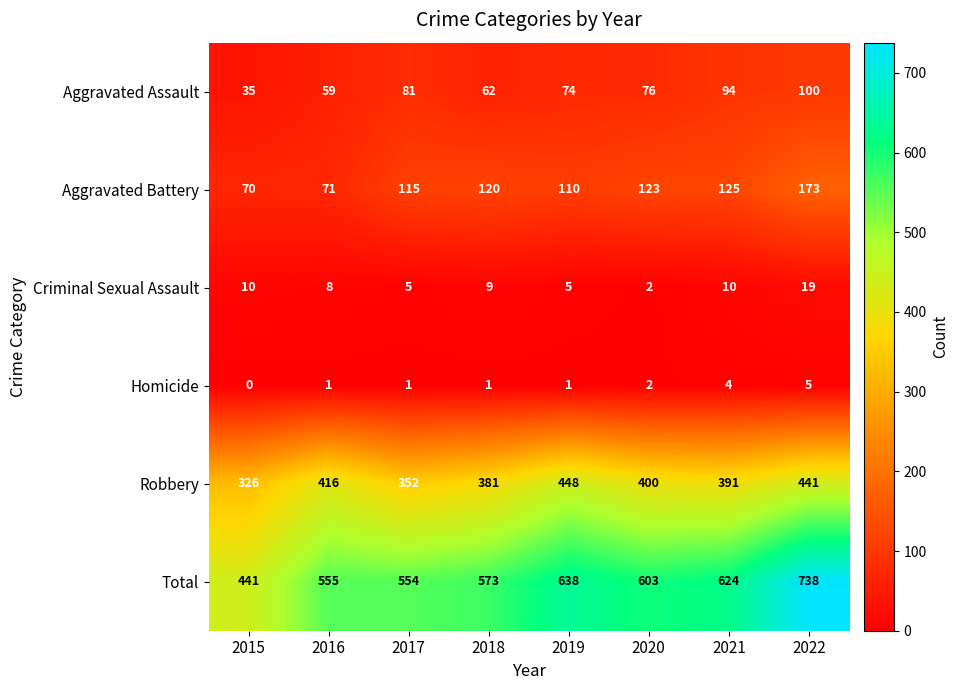

How many data points does each series have?

8